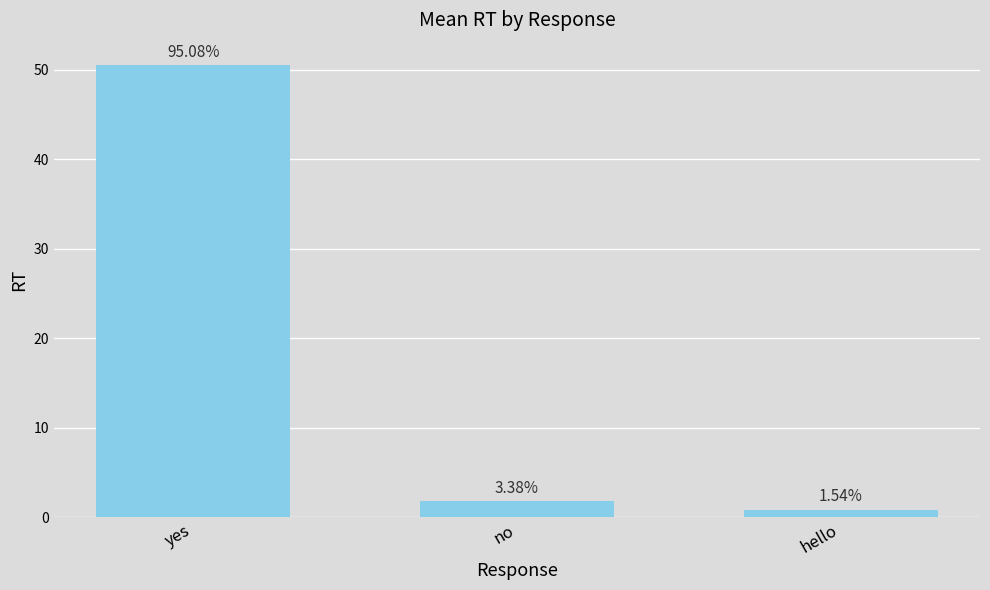

How many bars are there in total?

3